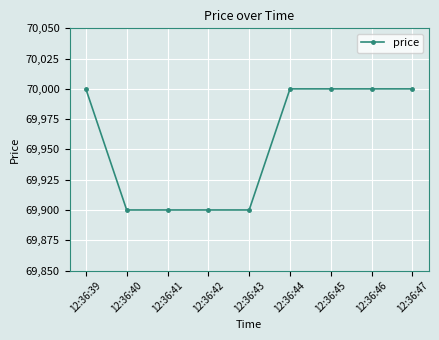

True or false: the data shows 121407 at 12:36:46.

False